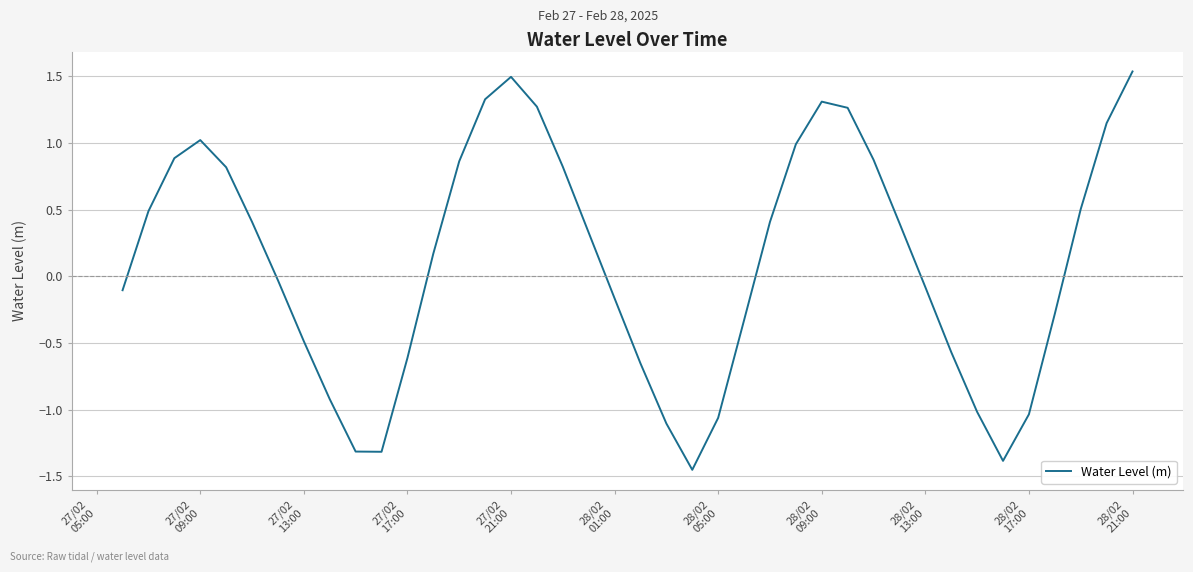

What is the difference between the maximum and minimum values?

3.0